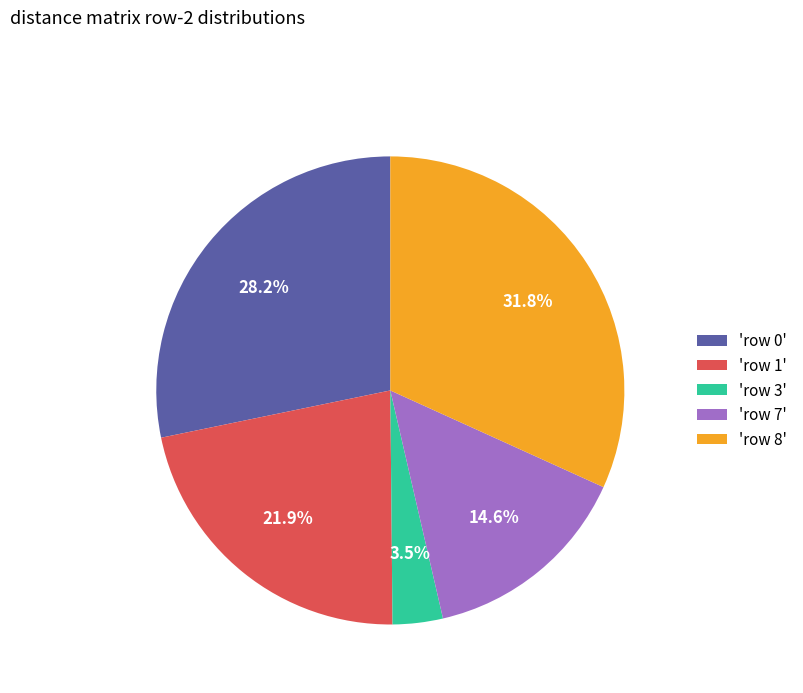

How many slices are in this pie chart?

5